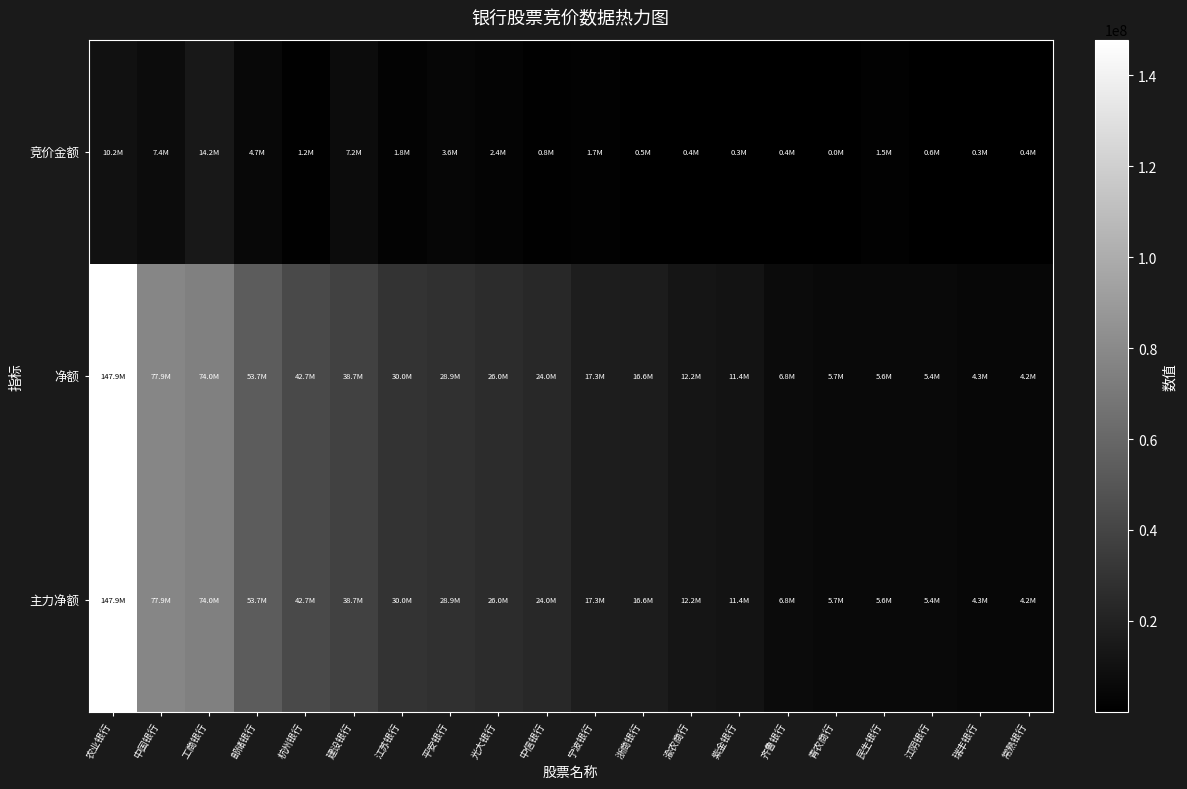

Which category has the highest value across all series?

农业银行